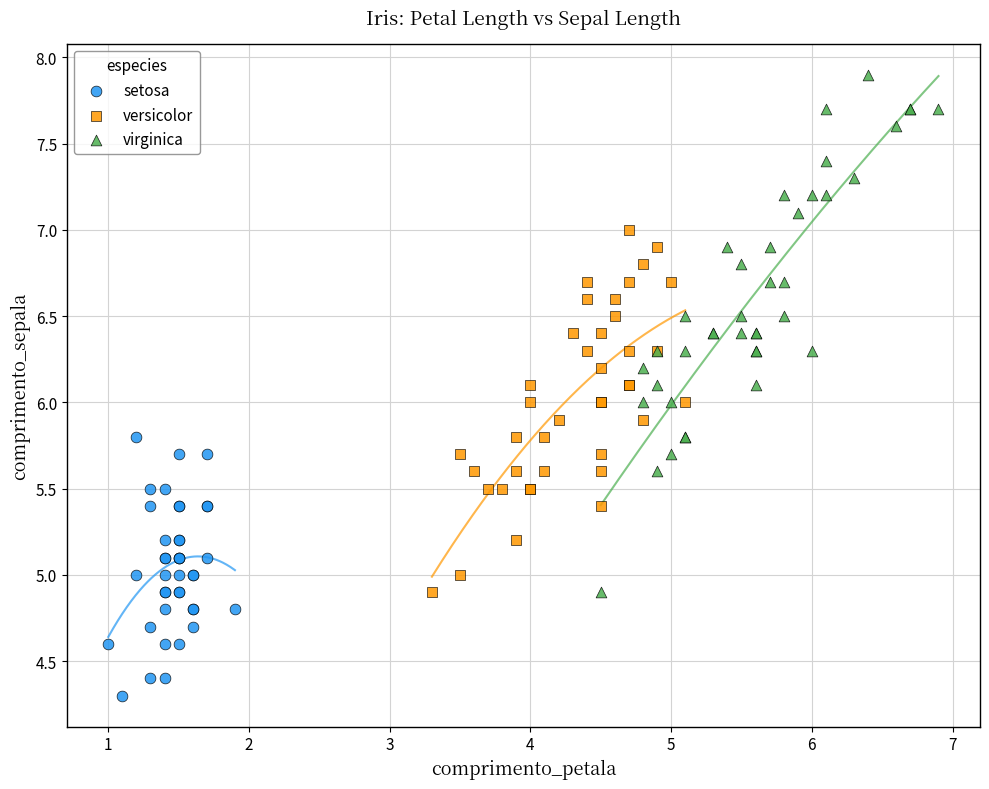

What are all the series names shown in the legend?

setosa, versicolor, virginica